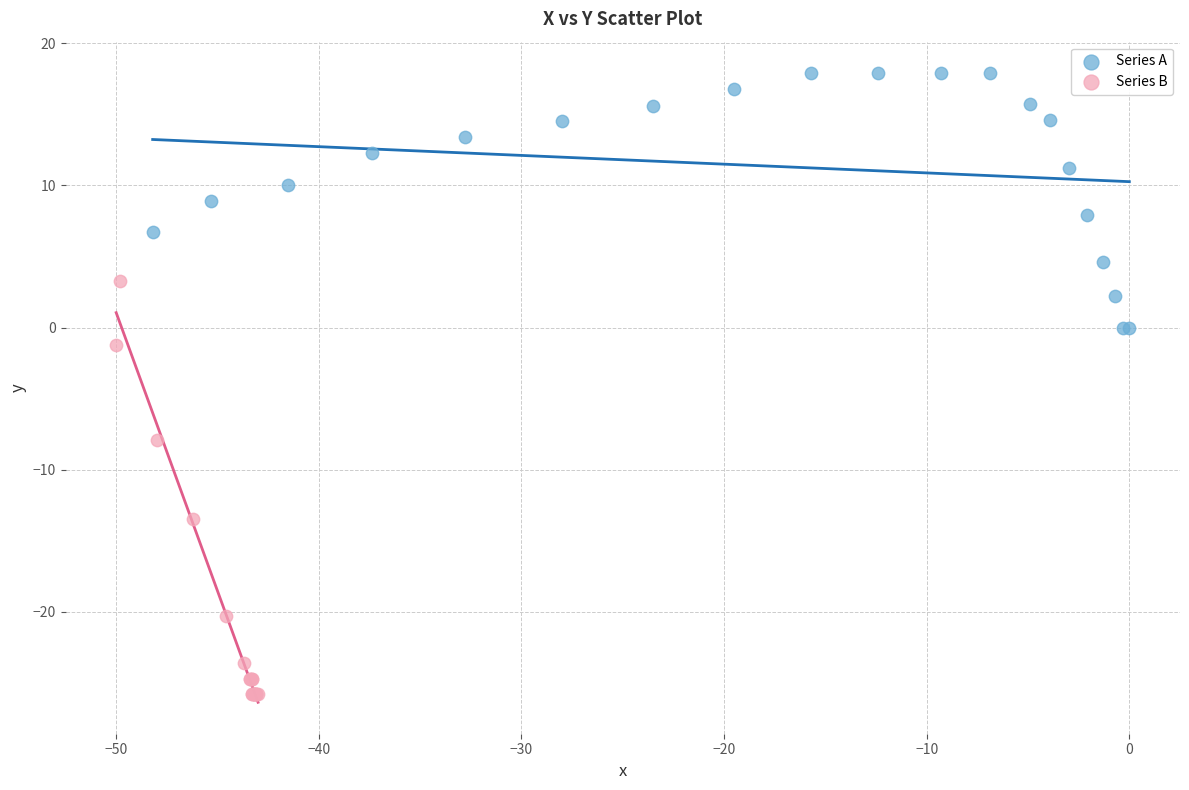

Which series has the widest spread of Y values?

Series B